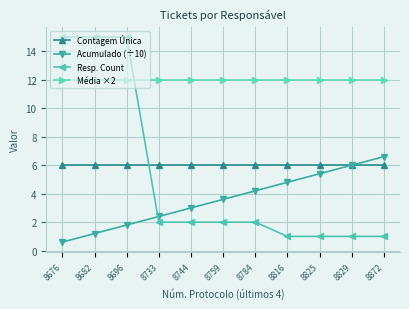

How many lines are shown in the chart?

4